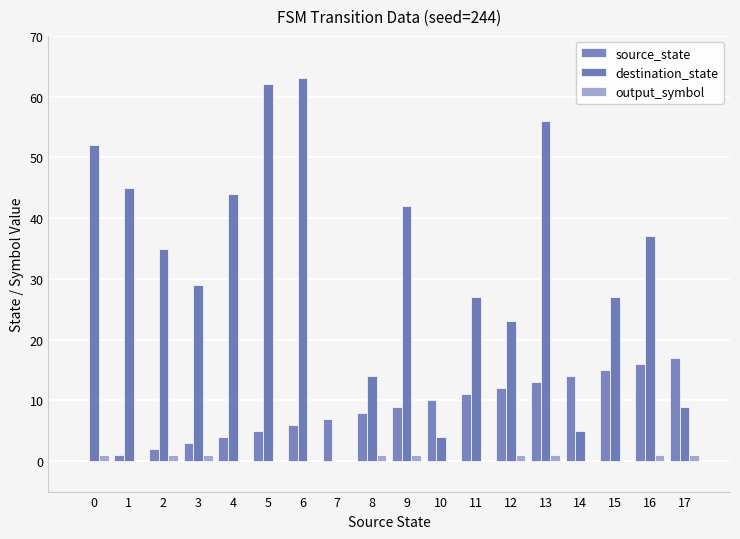

Reading left to right, list all the values displayed in this chart.

source_state: 0=0	1=1	2=2	3=3	4=4	5=5	6=6	7=7	8=8	9=9	10=10	11=11	12=12	13=13	14=14	15=15	16=16	17=17
destination_state: 0=52	1=45	2=35	3=29	4=44	5=62	6=63	7=0	8=14	9=42	10=4	11=27	12=23	13=56	14=5	15=27	16=37	17=9
output_symbol: 0=1	1=0	2=1	3=1	4=0	5=0	6=0	7=0	8=1	9=1	10=0	11=0	12=1	13=1	14=0	15=0	16=1	17=1